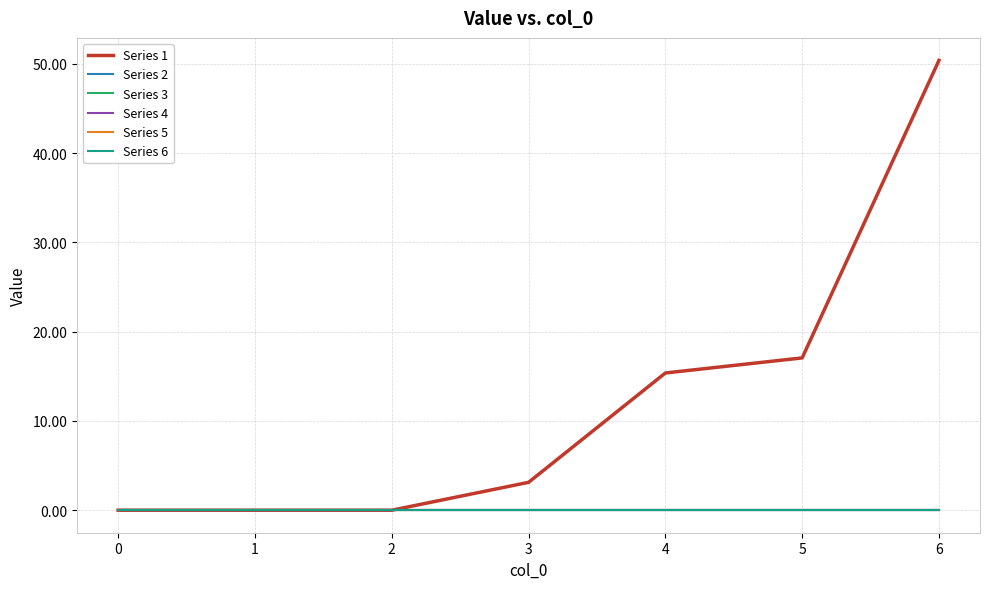

At how many categories does at least one series exceed 45?

1